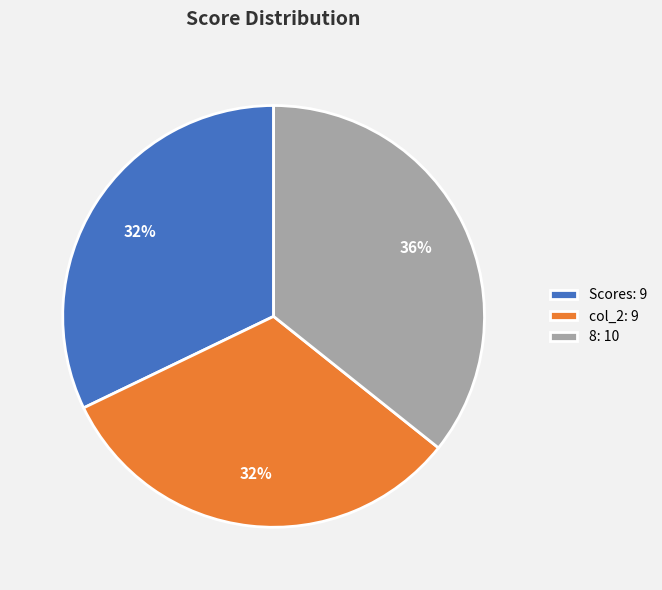

Approximately how many times larger is the value at 8: 10 compared to Scores: 9?

1.1